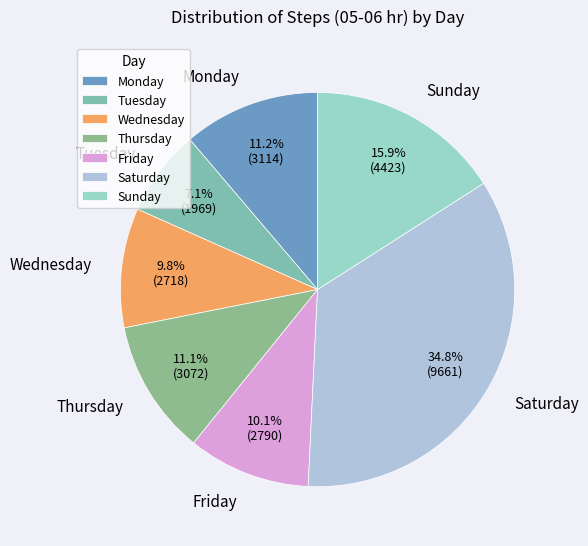

To the nearest percent, what is the difference between the Tuesday and Wednesday slice percentages?

3%